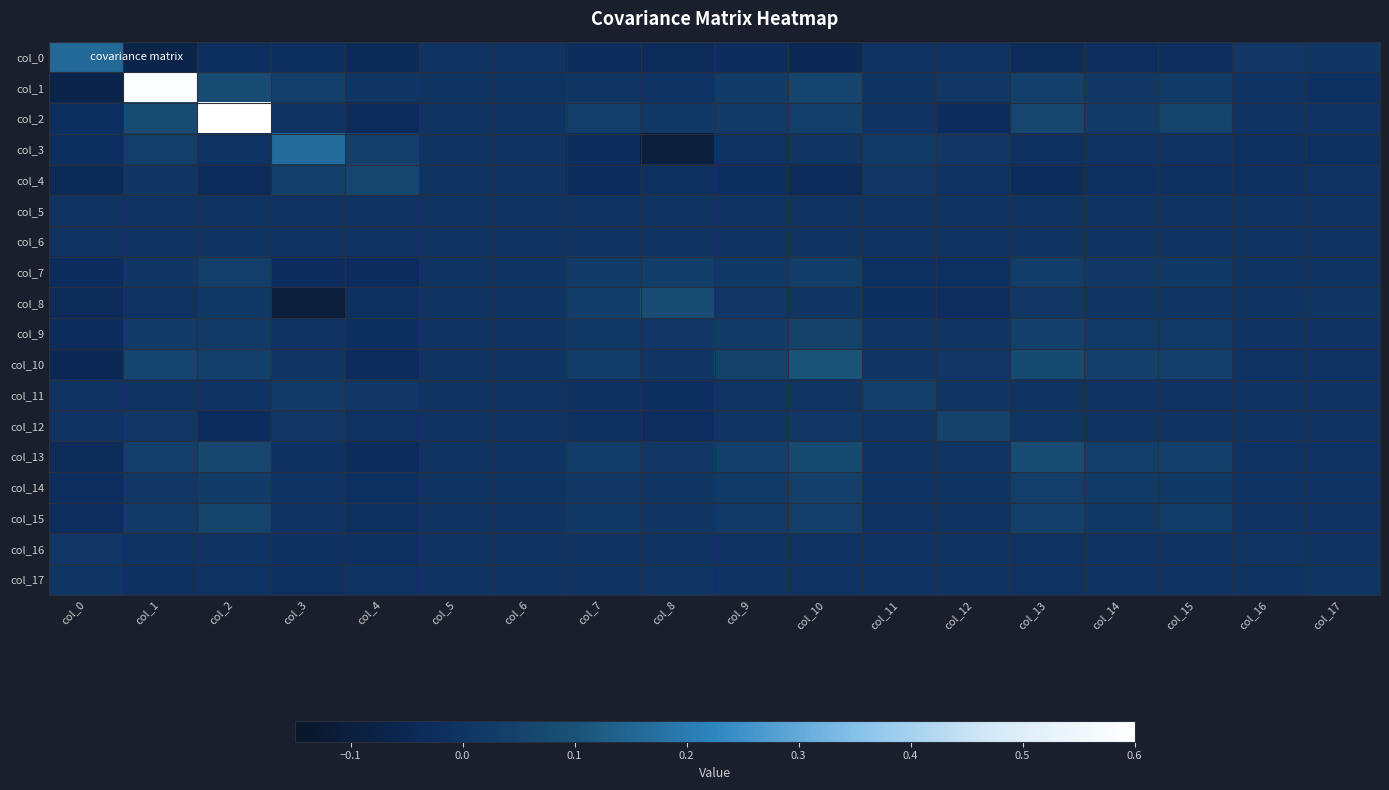

Reading left to right, extract all data points from this chart.

col_0: col_0=0.2	col_1=-0.1	col_2=-0.0	col_3=-0.0	col_4=-0.0	col_5=0.0	col_6=0.0	col_7=-0.0	col_8=-0.0	col_9=-0.0	col_10=-0.0	col_11=-0.0	col_12=-0.0	col_13=-0.0	col_14=-0.0	col_15=-0.0	col_16=0.0	col_17=0.0
col_1: col_0=-0.1	col_1=0.6	col_2=0.1	col_3=0.0	col_4=0.0	col_5=0.0	col_6=0.0	col_7=0.0	col_8=-0.0	col_9=0.0	col_10=0.1	col_11=0.0	col_12=0.0	col_13=0.0	col_14=0.0	col_15=0.0	col_16=-0.0	col_17=-0.0
col_2: col_0=-0.0	col_1=0.1	col_2=3.2	col_3=-0.0	col_4=-0.0	col_5=0.0	col_6=0.0	col_7=0.0	col_8=0.0	col_9=0.0	col_10=0.0	col_11=-0.0	col_12=-0.0	col_13=0.1	col_14=0.0	col_15=0.1	col_16=-0.0	col_17=-0.0
col_3: col_0=-0.0	col_1=0.0	col_2=-0.0	col_3=0.2	col_4=0.0	col_5=0.0	col_6=0.0	col_7=-0.0	col_8=-0.1	col_9=-0.0	col_10=0.0	col_11=0.0	col_12=0.0	col_13=-0.0	col_14=-0.0	col_15=-0.0	col_16=-0.0	col_17=-0.0
col_4: col_0=-0.0	col_1=0.0	col_2=-0.0	col_3=0.0	col_4=0.1	col_5=0.0	col_6=0.0	col_7=-0.0	col_8=-0.0	col_9=-0.0	col_10=-0.0	col_11=0.0	col_12=-0.0	col_13=-0.0	col_14=-0.0	col_15=-0.0	col_16=-0.0	col_17=-0.0
col_5: col_0=0.0	col_1=0.0	col_2=0.0	col_3=0.0	col_4=0.0	col_5=0.0	col_6=0.0	col_7=0.0	col_8=0.0	col_9=0.0	col_10=0.0	col_11=0.0	col_12=0.0	col_13=0.0	col_14=0.0	col_15=0.0	col_16=0.0	col_17=0.0
col_6: col_0=0.0	col_1=0.0	col_2=0.0	col_3=0.0	col_4=0.0	col_5=0.0	col_6=0.0	col_7=0.0	col_8=0.0	col_9=0.0	col_10=0.0	col_11=0.0	col_12=0.0	col_13=0.0	col_14=0.0	col_15=0.0	col_16=0.0	col_17=0.0
col_7: col_0=-0.0	col_1=0.0	col_2=0.0	col_3=-0.0	col_4=-0.0	col_5=0.0	col_6=0.0	col_7=0.0	col_8=0.0	col_9=0.0	col_10=0.0	col_11=-0.0	col_12=-0.0	col_13=0.0	col_14=0.0	col_15=0.0	col_16=-0.0	col_17=-0.0
col_8: col_0=-0.0	col_1=-0.0	col_2=0.0	col_3=-0.1	col_4=-0.0	col_5=0.0	col_6=0.0	col_7=0.0	col_8=0.1	col_9=0.0	col_10=0.0	col_11=-0.0	col_12=-0.0	col_13=0.0	col_14=0.0	col_15=0.0	col_16=0.0	col_17=0.0
col_9: col_0=-0.0	col_1=0.0	col_2=0.0	col_3=-0.0	col_4=-0.0	col_5=0.0	col_6=0.0	col_7=0.0	col_8=0.0	col_9=0.0	col_10=0.0	col_11=0.0	col_12=0.0	col_13=0.0	col_14=0.0	col_15=0.0	col_16=-0.0	col_17=-0.0
col_10: col_0=-0.0	col_1=0.1	col_2=0.0	col_3=0.0	col_4=-0.0	col_5=0.0	col_6=0.0	col_7=0.0	col_8=0.0	col_9=0.0	col_10=0.1	col_11=0.0	col_12=0.0	col_13=0.1	col_14=0.0	col_15=0.0	col_16=-0.0	col_17=-0.0
col_11: col_0=-0.0	col_1=0.0	col_2=-0.0	col_3=0.0	col_4=0.0	col_5=0.0	col_6=0.0	col_7=-0.0	col_8=-0.0	col_9=0.0	col_10=0.0	col_11=0.0	col_12=0.0	col_13=0.0	col_14=-0.0	col_15=-0.0	col_16=-0.0	col_17=-0.0
col_12: col_0=-0.0	col_1=0.0	col_2=-0.0	col_3=0.0	col_4=-0.0	col_5=0.0	col_6=0.0	col_7=-0.0	col_8=-0.0	col_9=0.0	col_10=0.0	col_11=0.0	col_12=0.0	col_13=0.0	col_14=0.0	col_15=0.0	col_16=0.0	col_17=-0.0
col_13: col_0=-0.0	col_1=0.0	col_2=0.1	col_3=-0.0	col_4=-0.0	col_5=0.0	col_6=0.0	col_7=0.0	col_8=0.0	col_9=0.0	col_10=0.1	col_11=0.0	col_12=0.0	col_13=0.1	col_14=0.0	col_15=0.0	col_16=-0.0	col_17=-0.0
col_14: col_0=-0.0	col_1=0.0	col_2=0.0	col_3=-0.0	col_4=-0.0	col_5=0.0	col_6=0.0	col_7=0.0	col_8=0.0	col_9=0.0	col_10=0.0	col_11=-0.0	col_12=0.0	col_13=0.0	col_14=0.0	col_15=0.0	col_16=-0.0	col_17=-0.0
col_15: col_0=-0.0	col_1=0.0	col_2=0.1	col_3=-0.0	col_4=-0.0	col_5=0.0	col_6=0.0	col_7=0.0	col_8=0.0	col_9=0.0	col_10=0.0	col_11=-0.0	col_12=0.0	col_13=0.0	col_14=0.0	col_15=0.0	col_16=-0.0	col_17=-0.0
col_16: col_0=0.0	col_1=-0.0	col_2=-0.0	col_3=-0.0	col_4=-0.0	col_5=0.0	col_6=0.0	col_7=-0.0	col_8=0.0	col_9=-0.0	col_10=-0.0	col_11=-0.0	col_12=0.0	col_13=-0.0	col_14=-0.0	col_15=-0.0	col_16=0.0	col_17=0.0
col_17: col_0=0.0	col_1=-0.0	col_2=-0.0	col_3=-0.0	col_4=-0.0	col_5=0.0	col_6=0.0	col_7=-0.0	col_8=0.0	col_9=-0.0	col_10=-0.0	col_11=-0.0	col_12=-0.0	col_13=-0.0	col_14=-0.0	col_15=-0.0	col_16=0.0	col_17=0.0